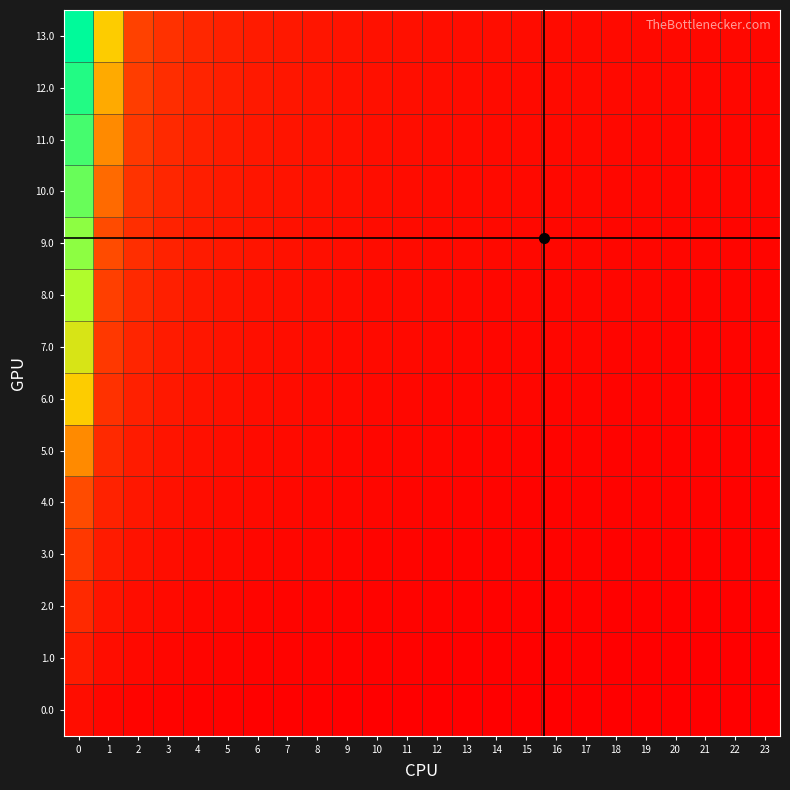

Which series has the largest total across all categories?

13.0